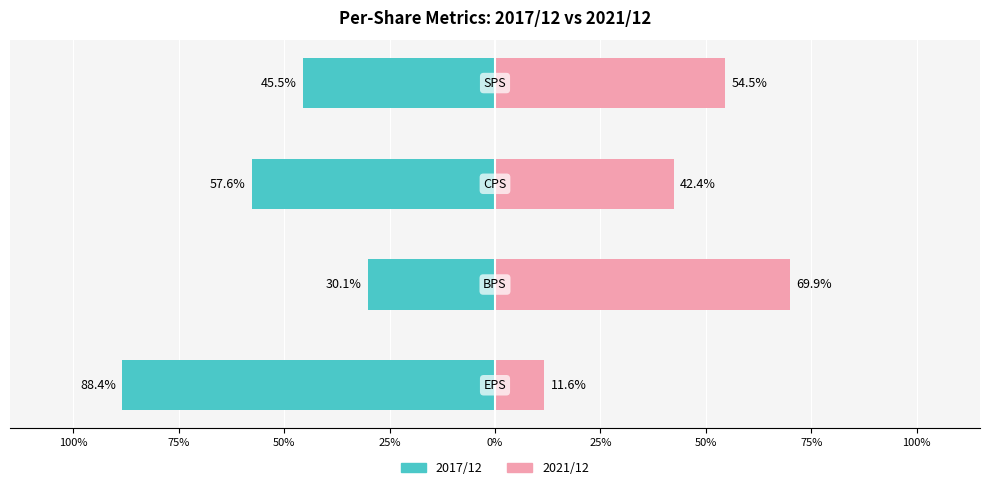

What is the value of the 2021/12 bar at the 3rd from the left?

42.4